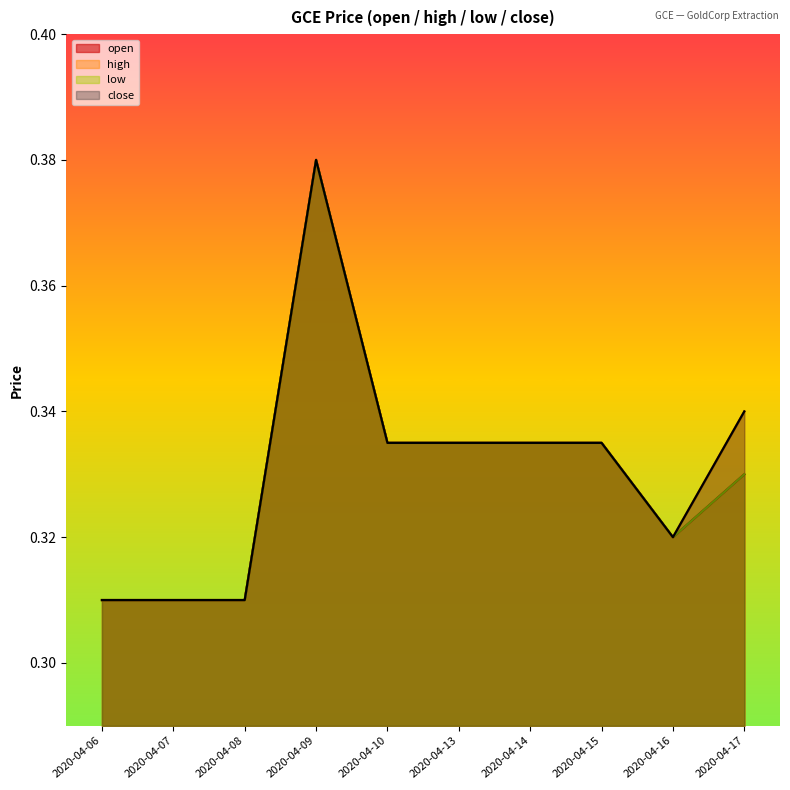

In high, how many points are higher than both neighbors (excluding endpoints)?

1